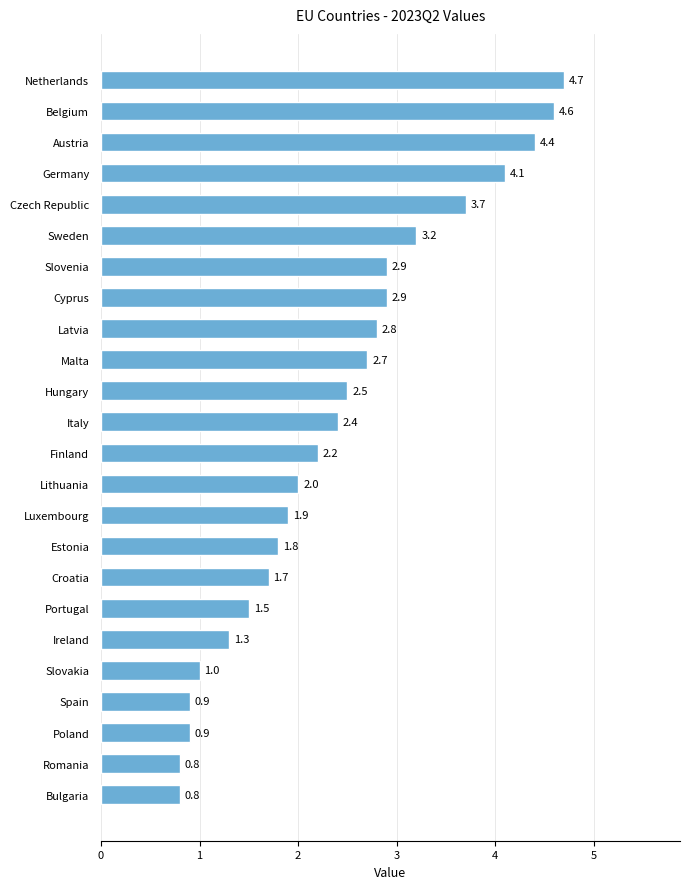

What is the change in value from Italy to Austria?

+2.0